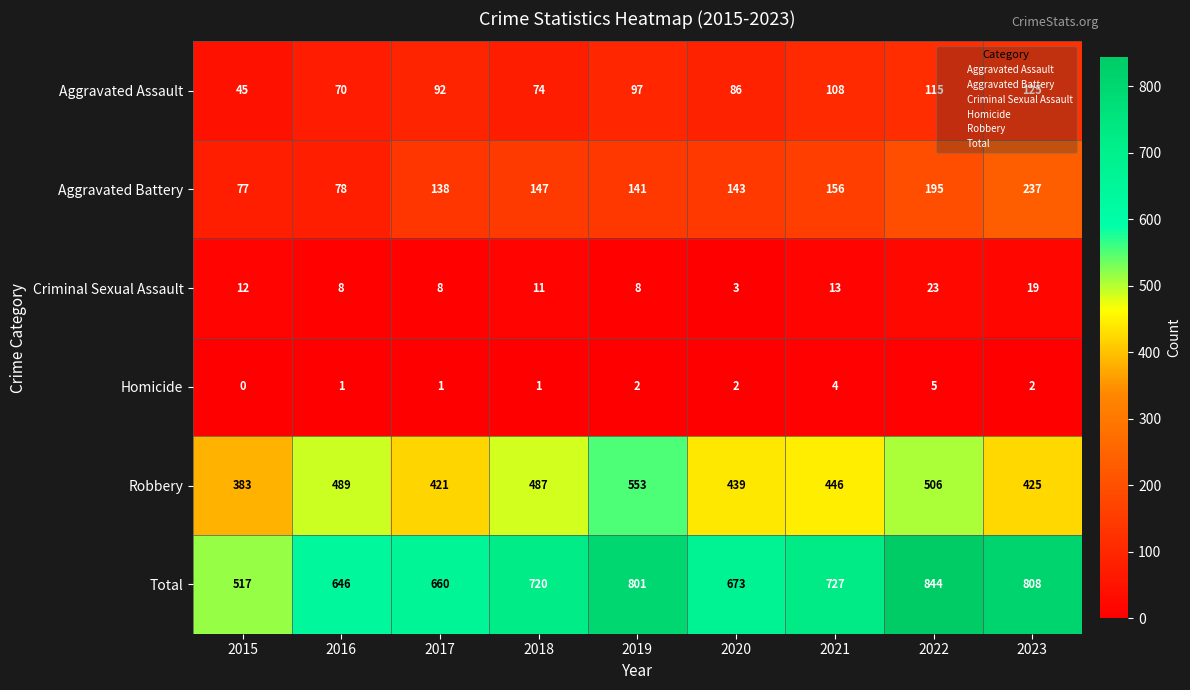

What is the total value across all series at 2023?

1616